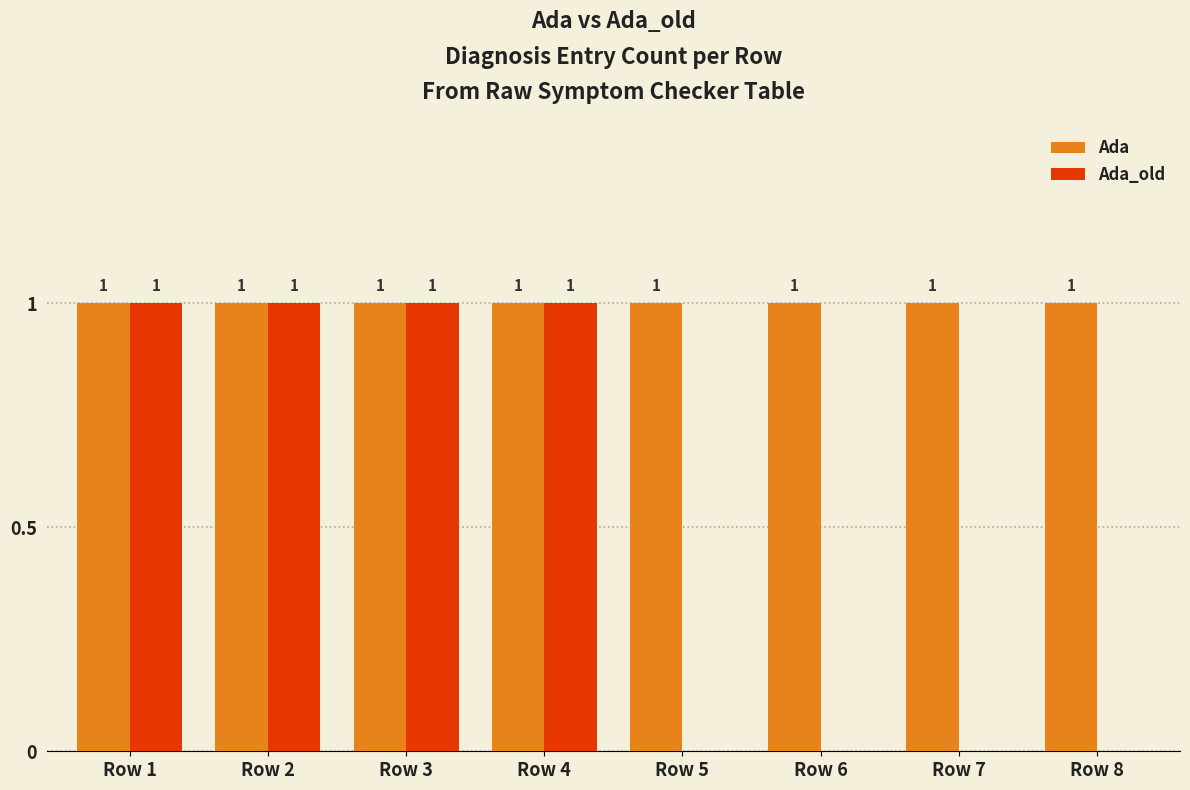

Does the chart contain stacked bars?

No